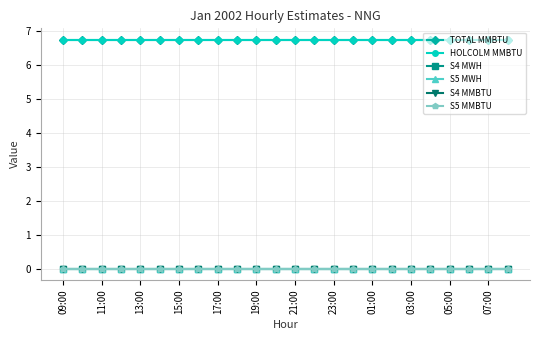

What is the value of the TOTAL MMBTU point at the 12th from the left?

6.8